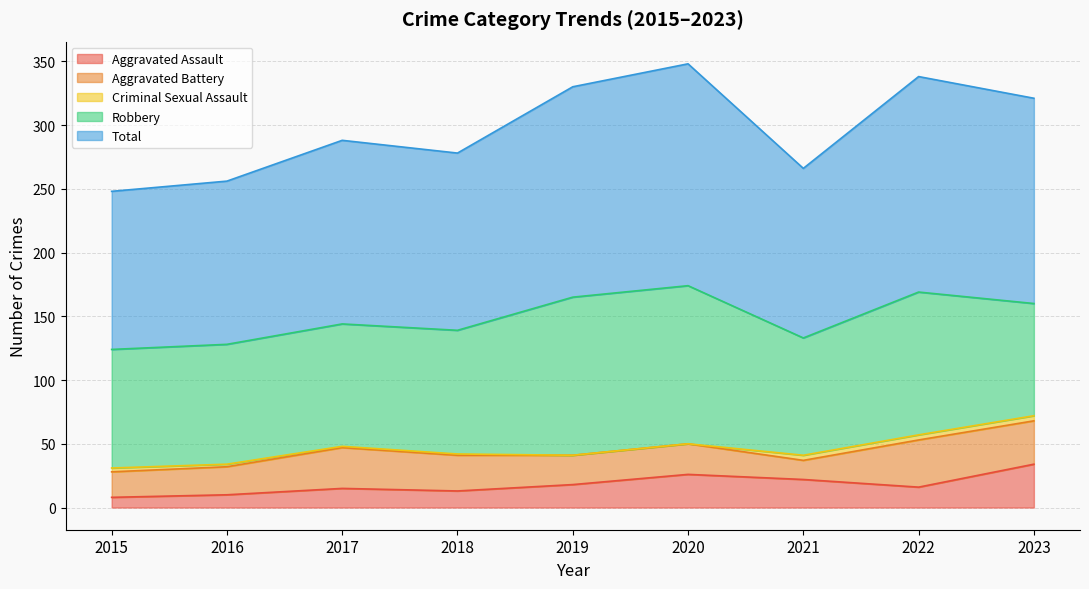

Is the value of Total at 2023 greater than the value of Aggravated Battery at 2021?

Yes